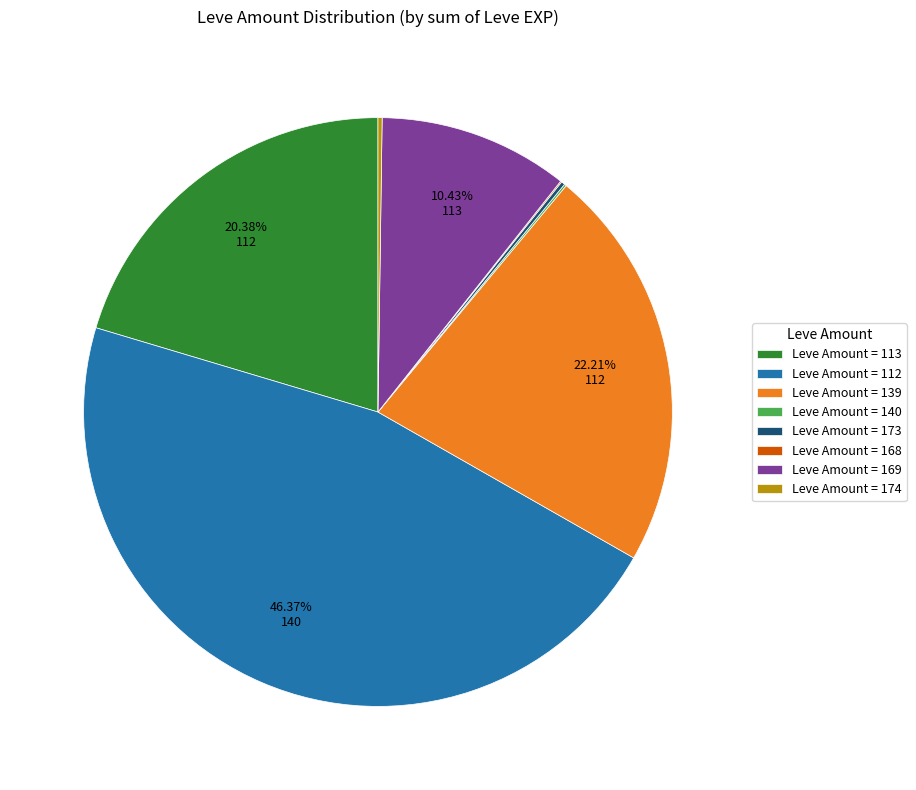

Is there a majority slice in this chart?

No